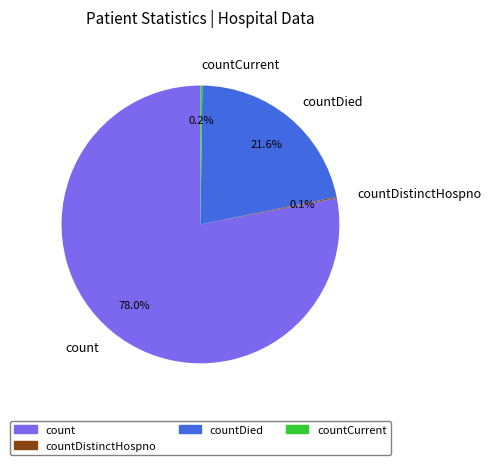

Does any single category account for the majority?

Yes